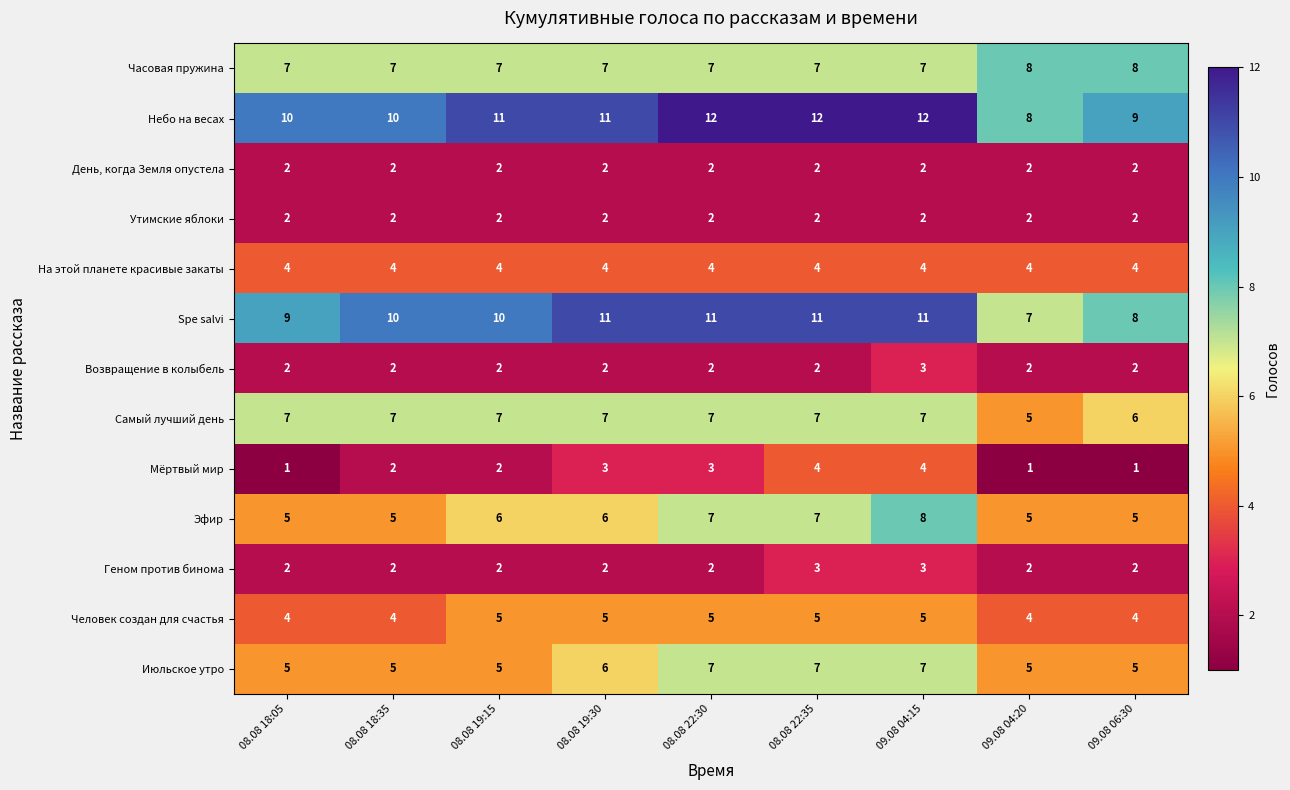

What is the lowest value of the Эфир series?

5